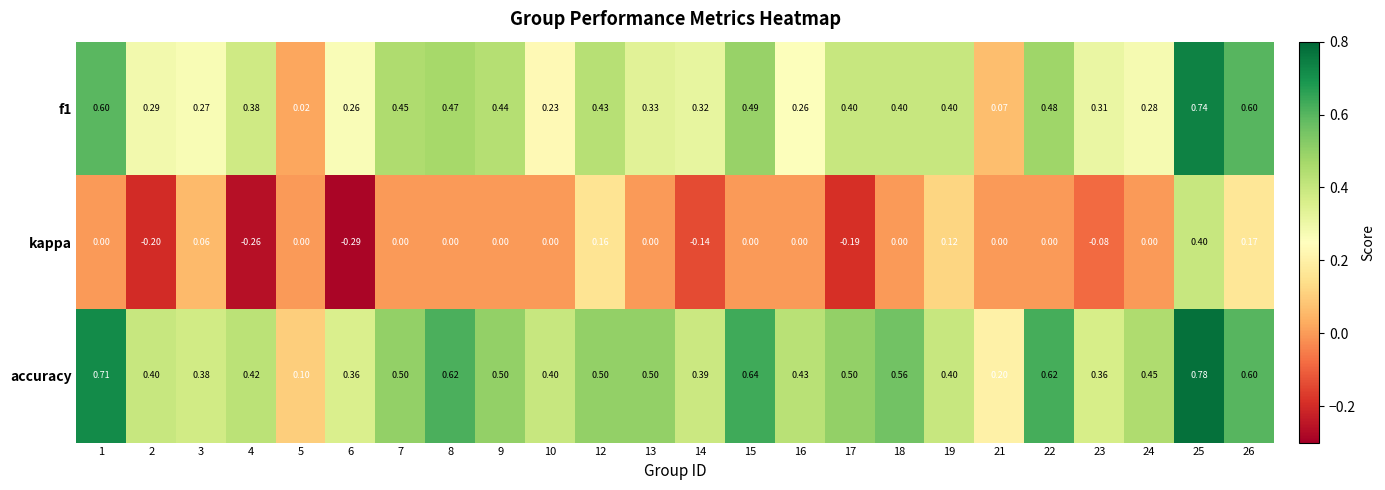

Which series changed the most between 2 and 14?

kappa